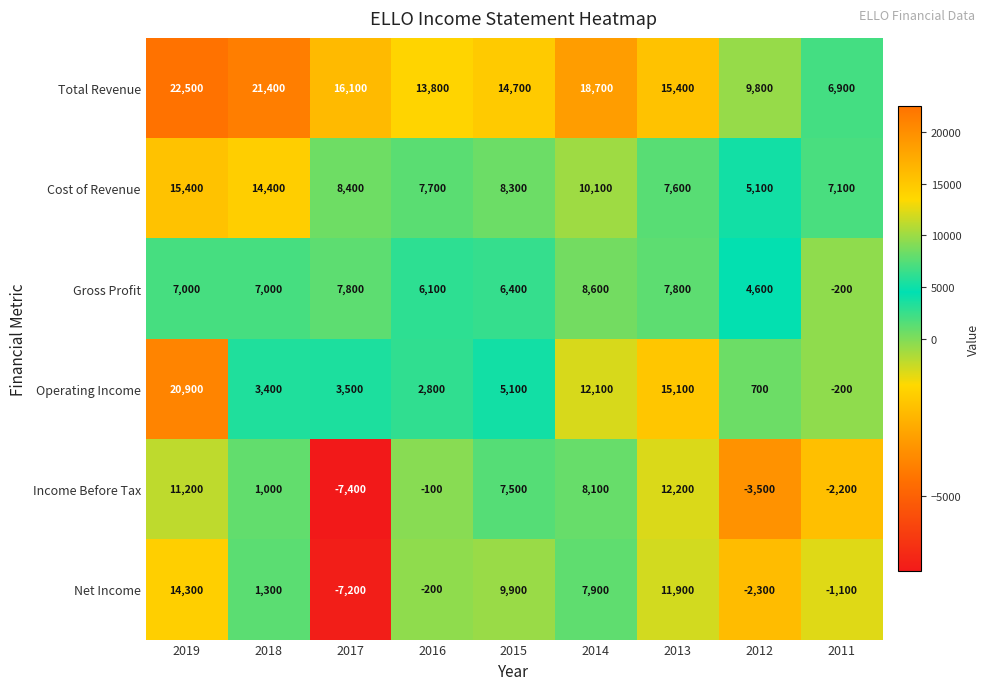

Which category has the highest value in the Income Before Tax series?

2013